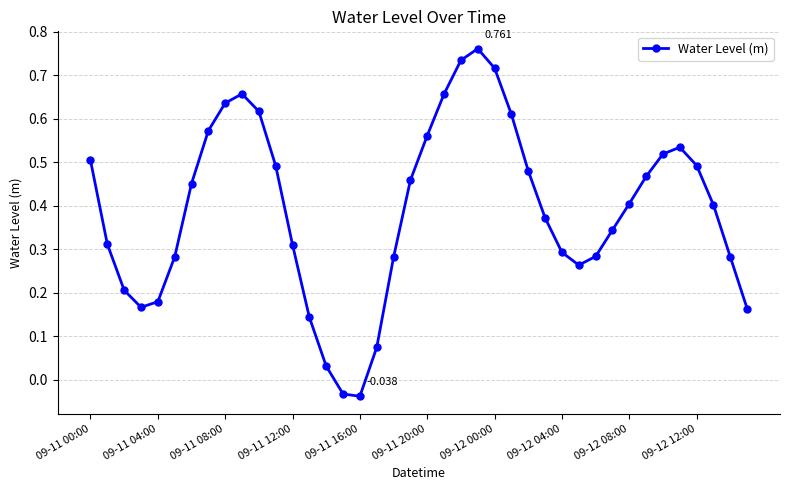

Does the chart have visible grid lines?

Yes